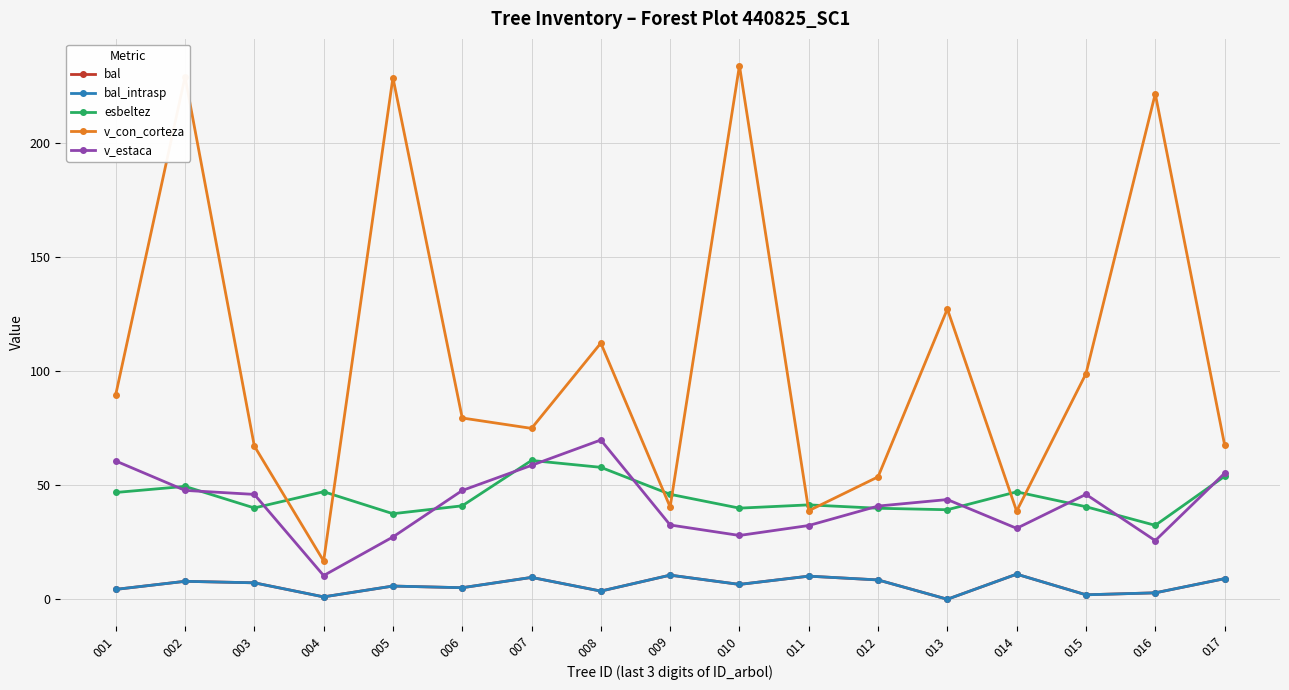

Rank the series at 008 from highest to lowest value.

v_con_corteza, v_estaca, esbeltez, bal, bal_intrasp